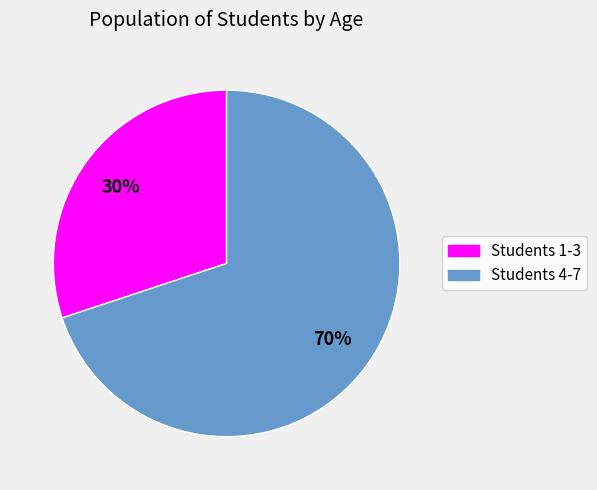

To the nearest percent, what portion does Students 4-7 represent?

70%